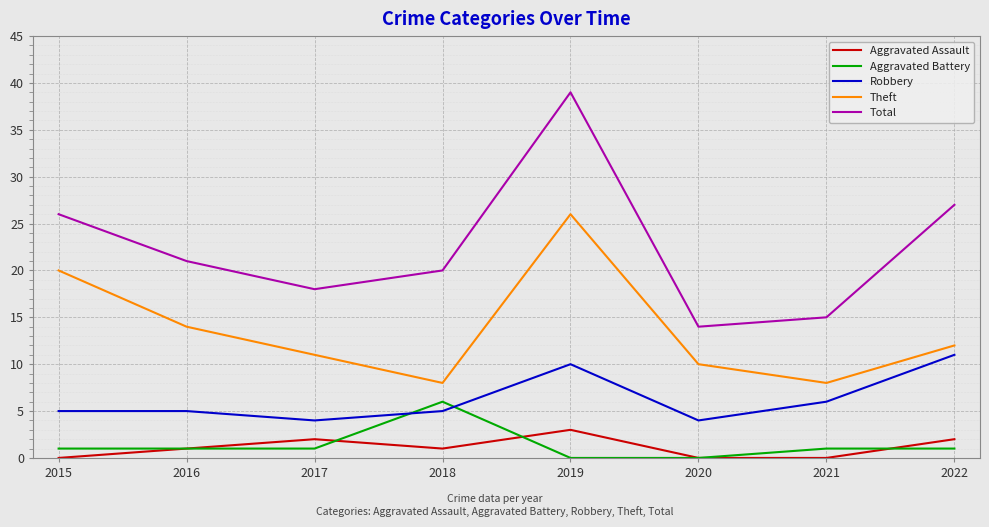

Read the Theft value at 2015, to the nearest 5.

20